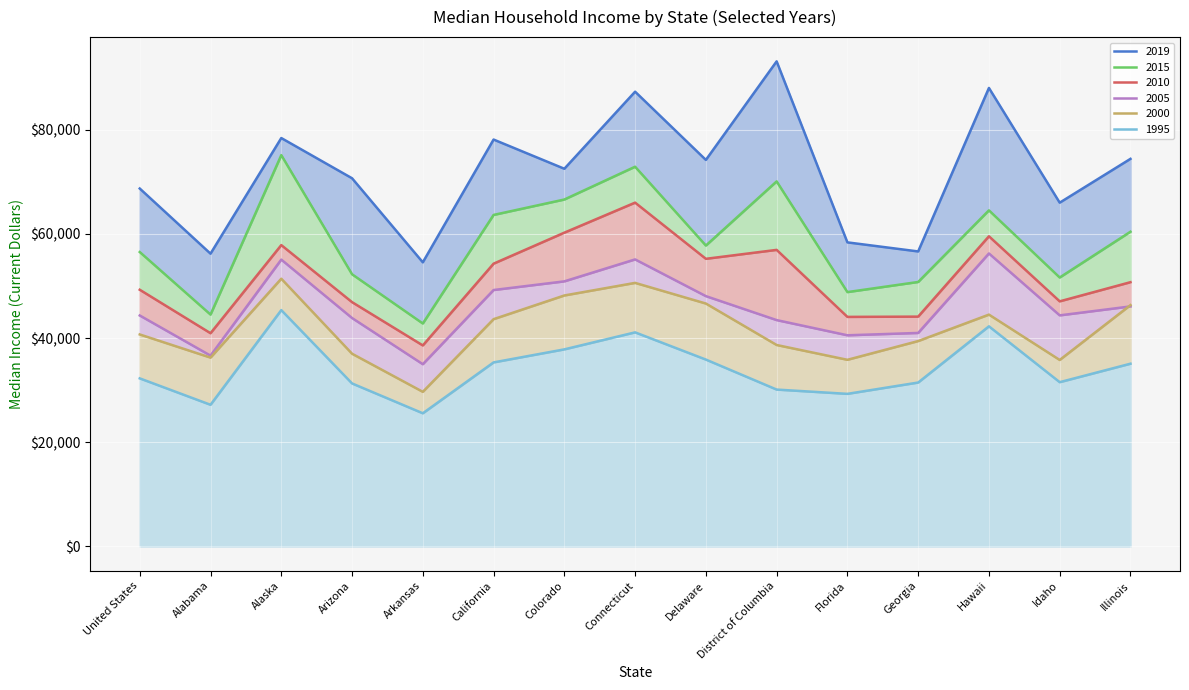

What is the minimum value shown in the chart?

25565